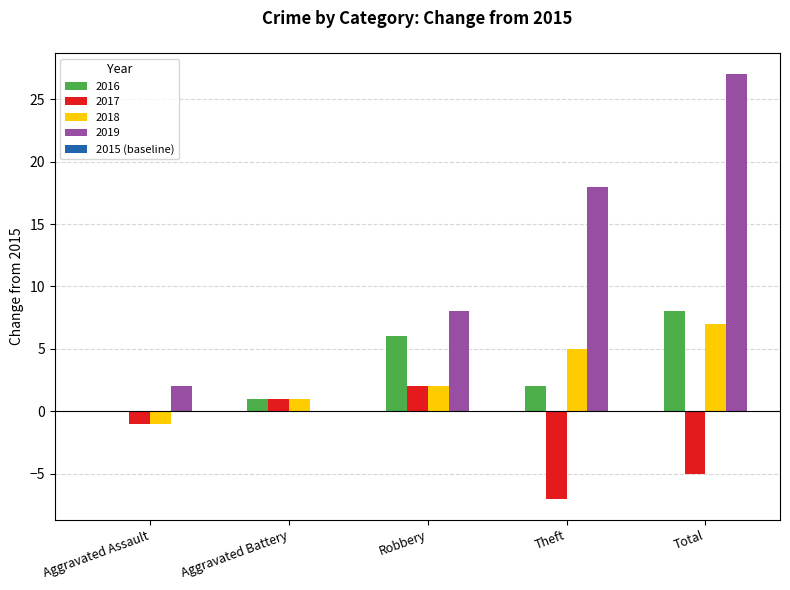

Reading right to left, extract all data points from this chart.

2016: Total=8	Theft=2	Robbery=6	Aggravated Battery=1	Aggravated Assault=0
2017: Total=-5	Theft=-7	Robbery=2	Aggravated Battery=1	Aggravated Assault=-1
2018: Total=7	Theft=5	Robbery=2	Aggravated Battery=1	Aggravated Assault=-1
2019: Total=27	Theft=18	Robbery=8	Aggravated Battery=0	Aggravated Assault=2